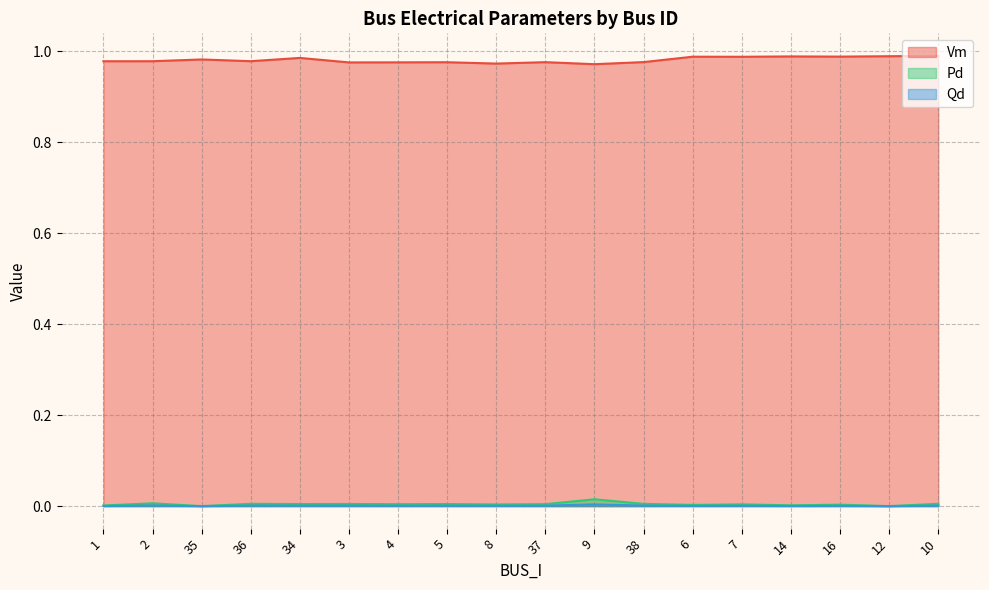

Is it true that Pd equals 0.0 at 3?

False